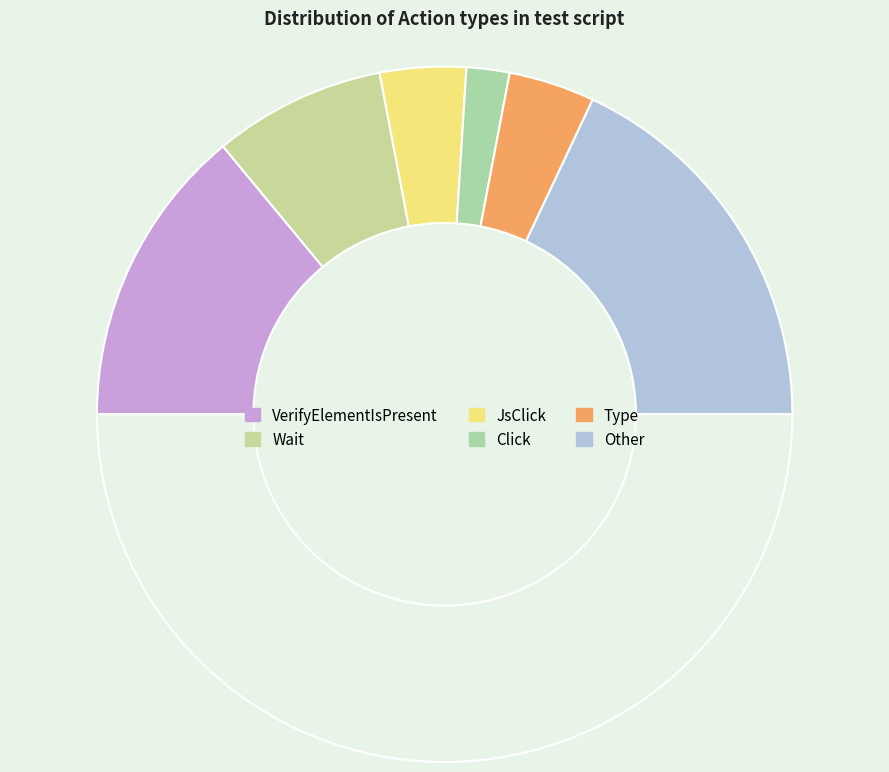

Rank the categories by value from highest to lowest.

Other, VerifyElementIsPresent, Wait, JsClick, Type, Click